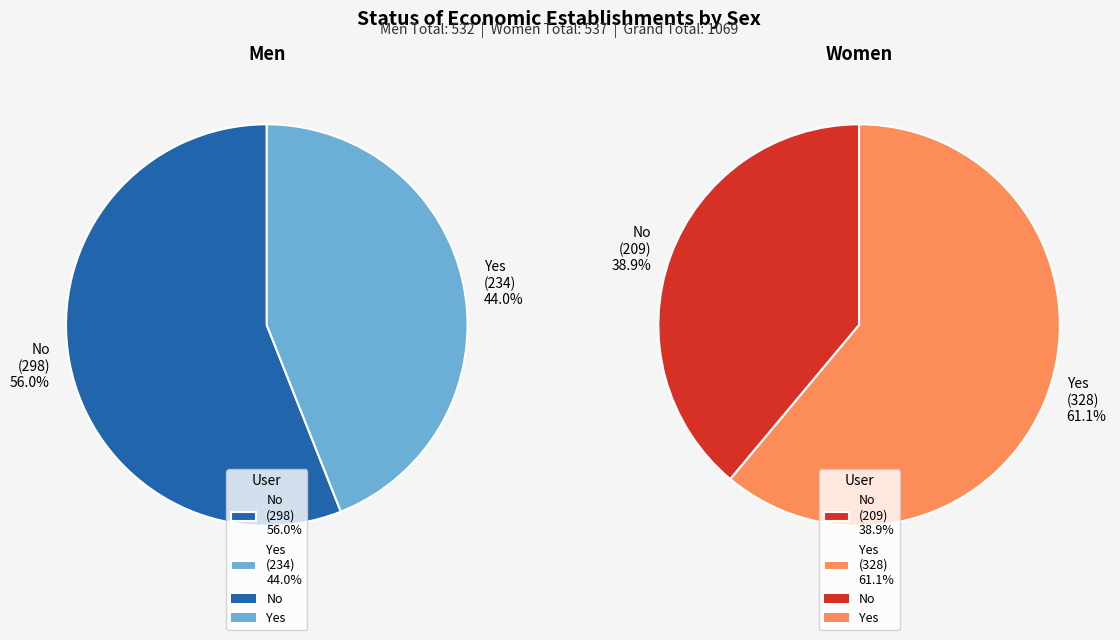

To the nearest percent, what portion does Yes represent?

61%